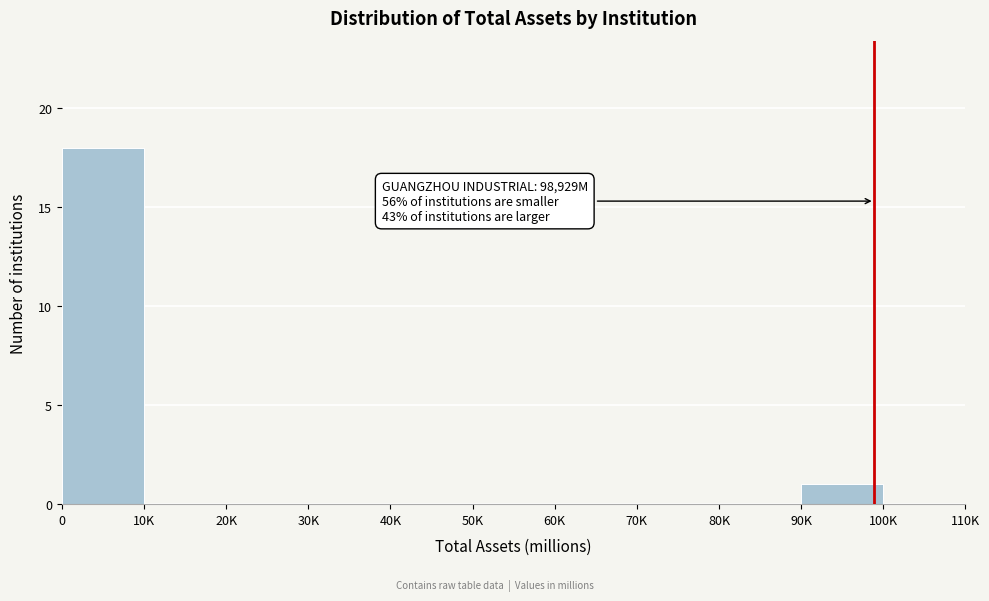

Reading left to right, what are all the values shown in this chart?

0=18	10K=0	20K=0	30K=0	40K=0	50K=0	60K=0	70K=0	80K=0	90K=1	100K=0